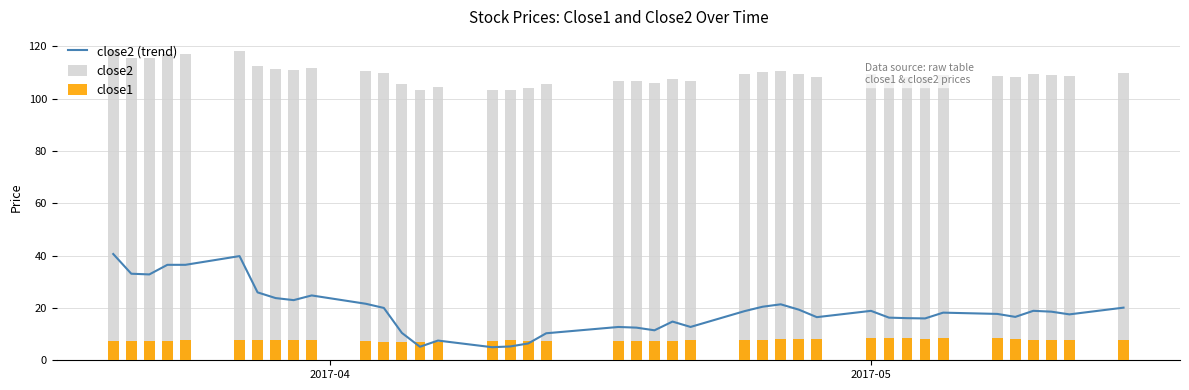

The close1 series shows 4.7 at 14. True or false?

False